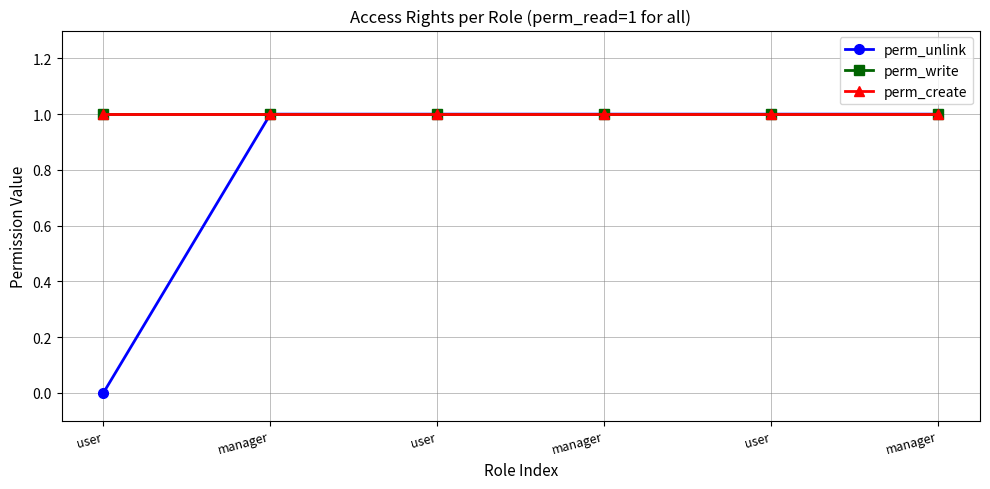

Does the chart have visible grid lines?

Yes